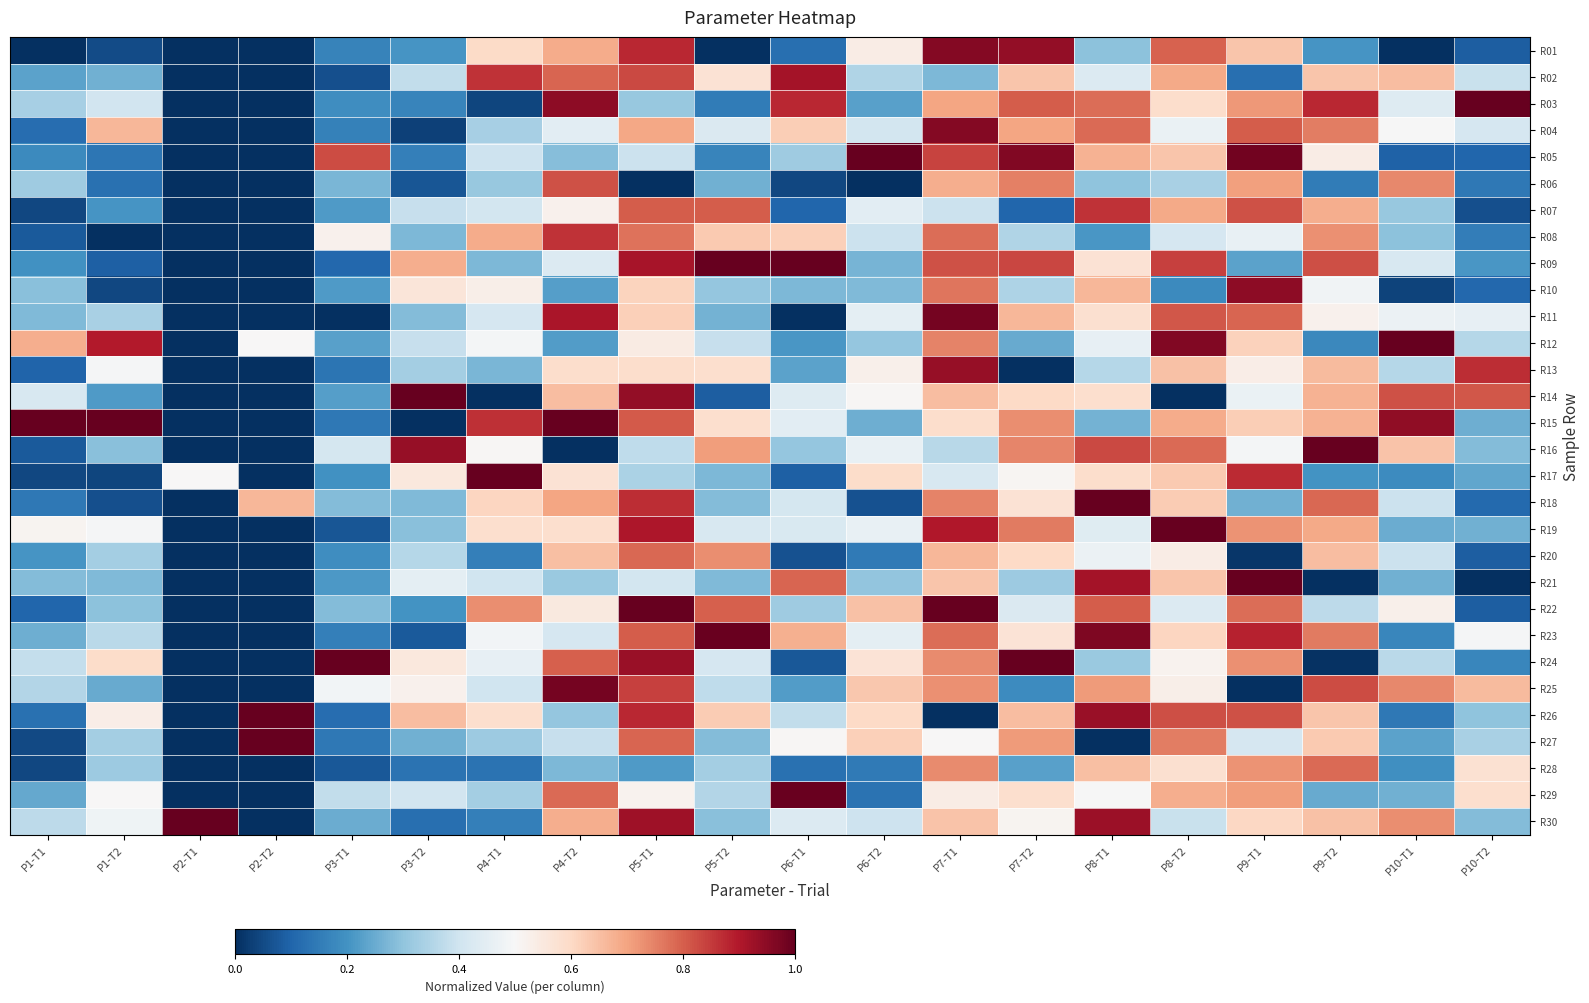

At P1-T2, list the series in order from smallest to largest.

R08, R17, R10, R01, R18, R09, R06, R05, R07, R14, R25, R02, R21, R16, R22, R28, R27, R20, R11, R23, R03, R30, R19, R13, R29, R26, R24, R04, R12, R15